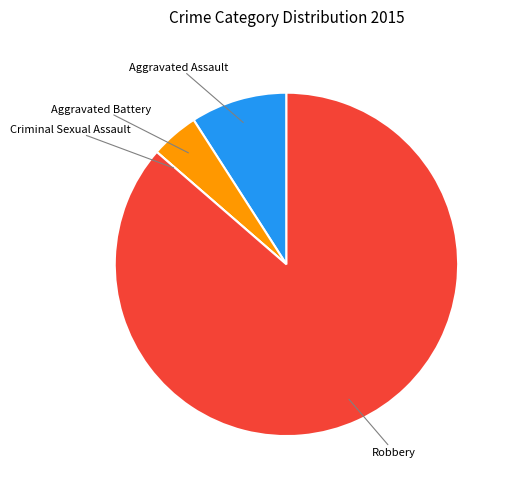

Does Aggravated Battery represent more than half of the total?

No